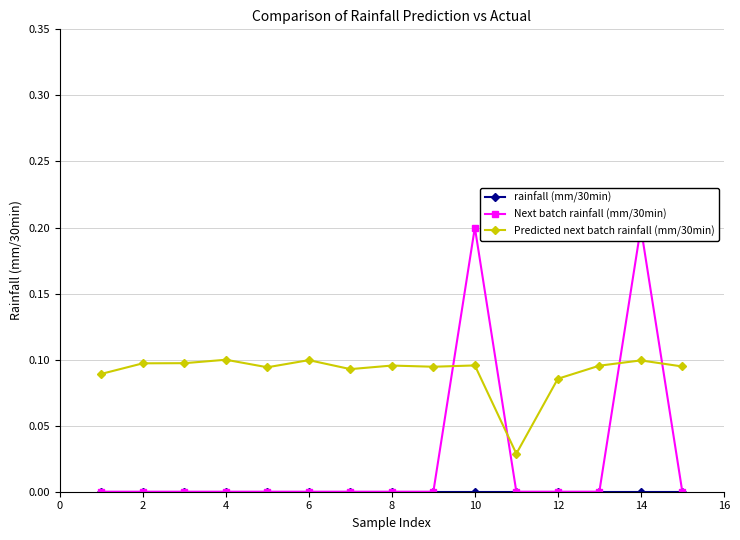

At 8, list the series in order from smallest to largest.

rainfall (mm/30min), Next batch rainfall (mm/30min), Predicted next batch rainfall (mm/30min)